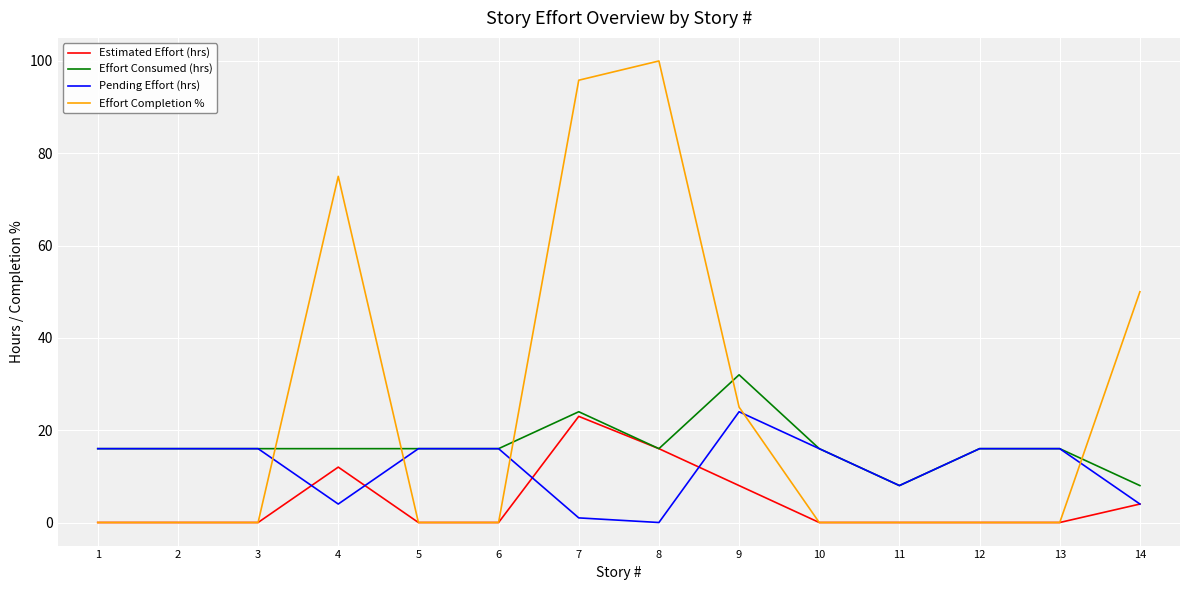

Where do Effort Completion % and Effort Consumed (hrs) first cross each other?

3 and 4